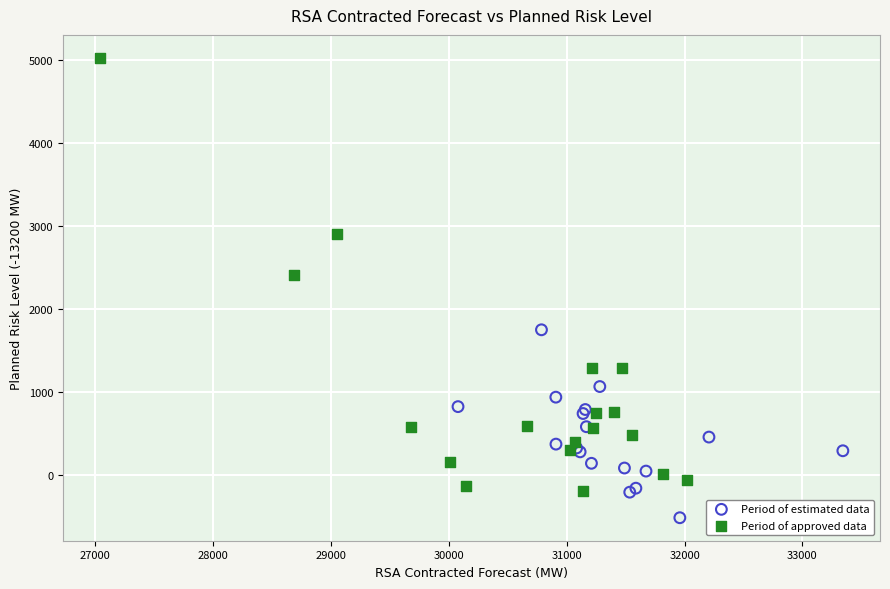

Which series reaches the minimum Y coordinate?

Period of estimated data